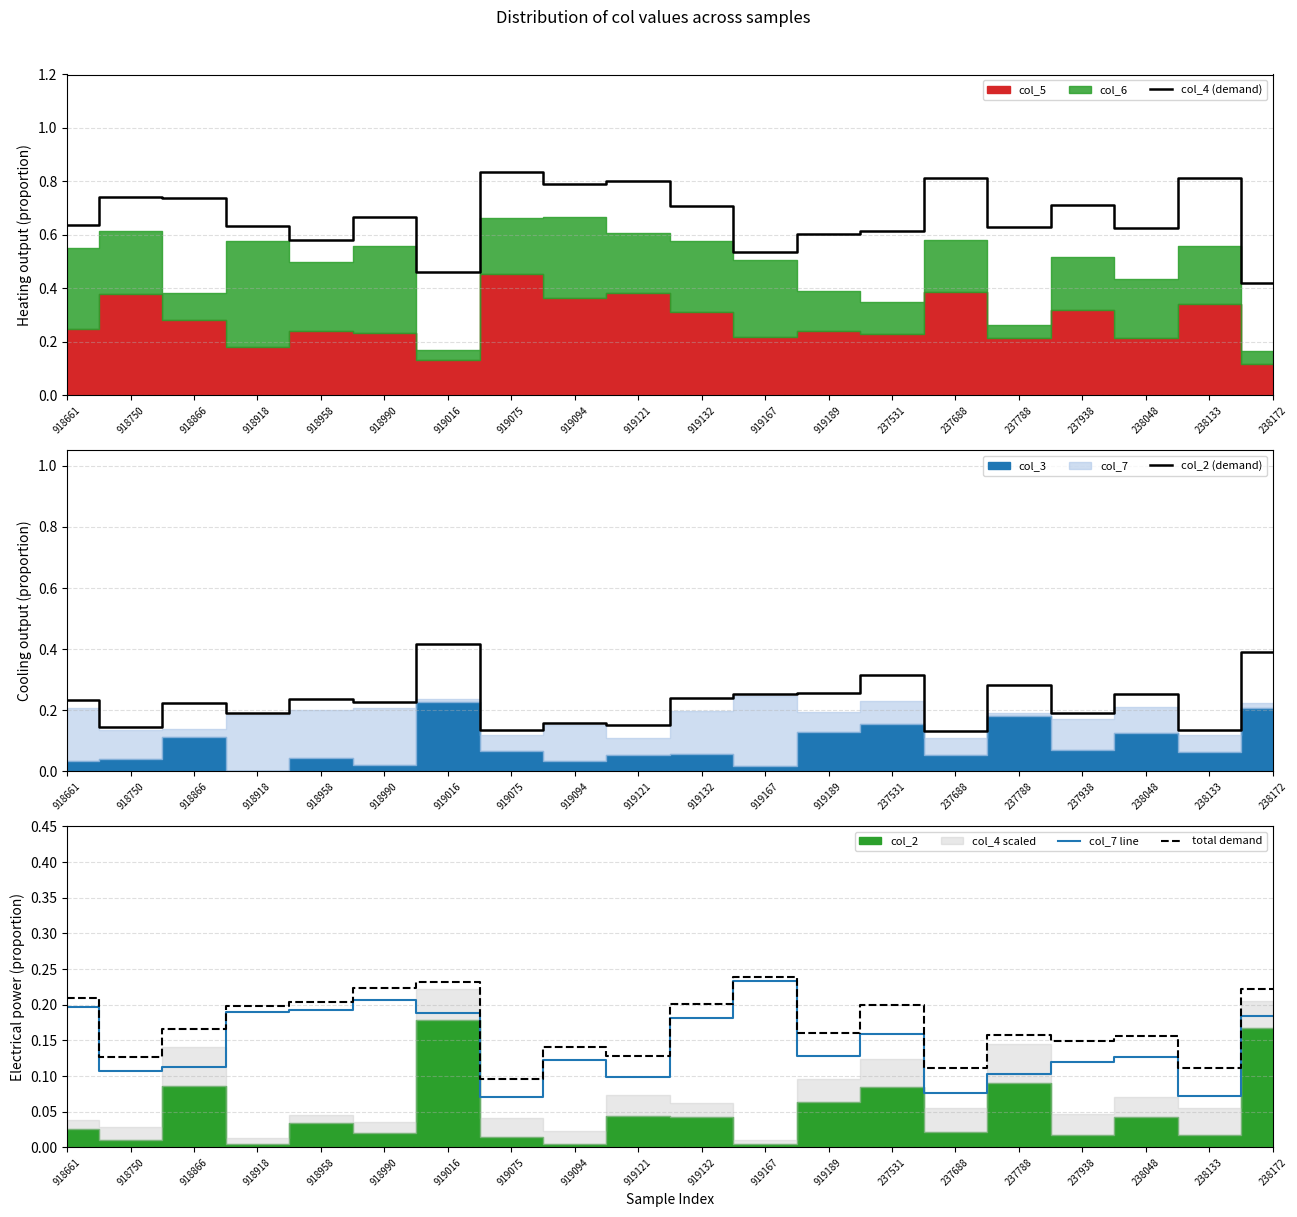

Which has a higher value, 919132 or 238133?

238133